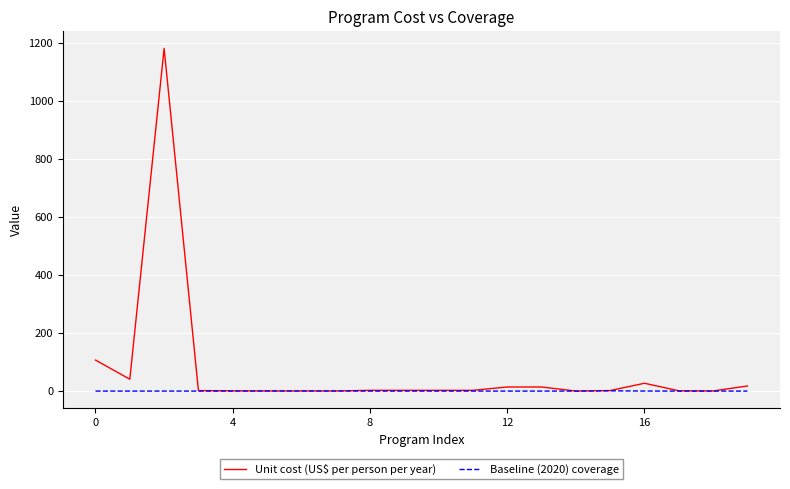

After their last crossing, which series has the higher values: Baseline (2020) coverage or Unit cost (US$ per person per year)?

Unit cost (US$ per person per year)